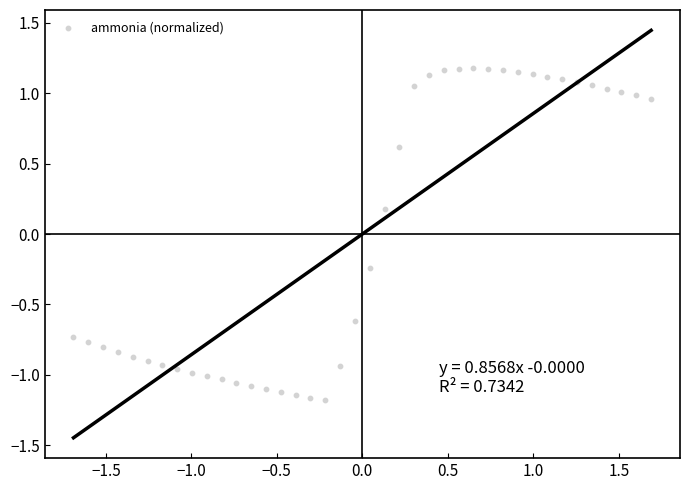

What is the range of X values (max minus min)?

3.4